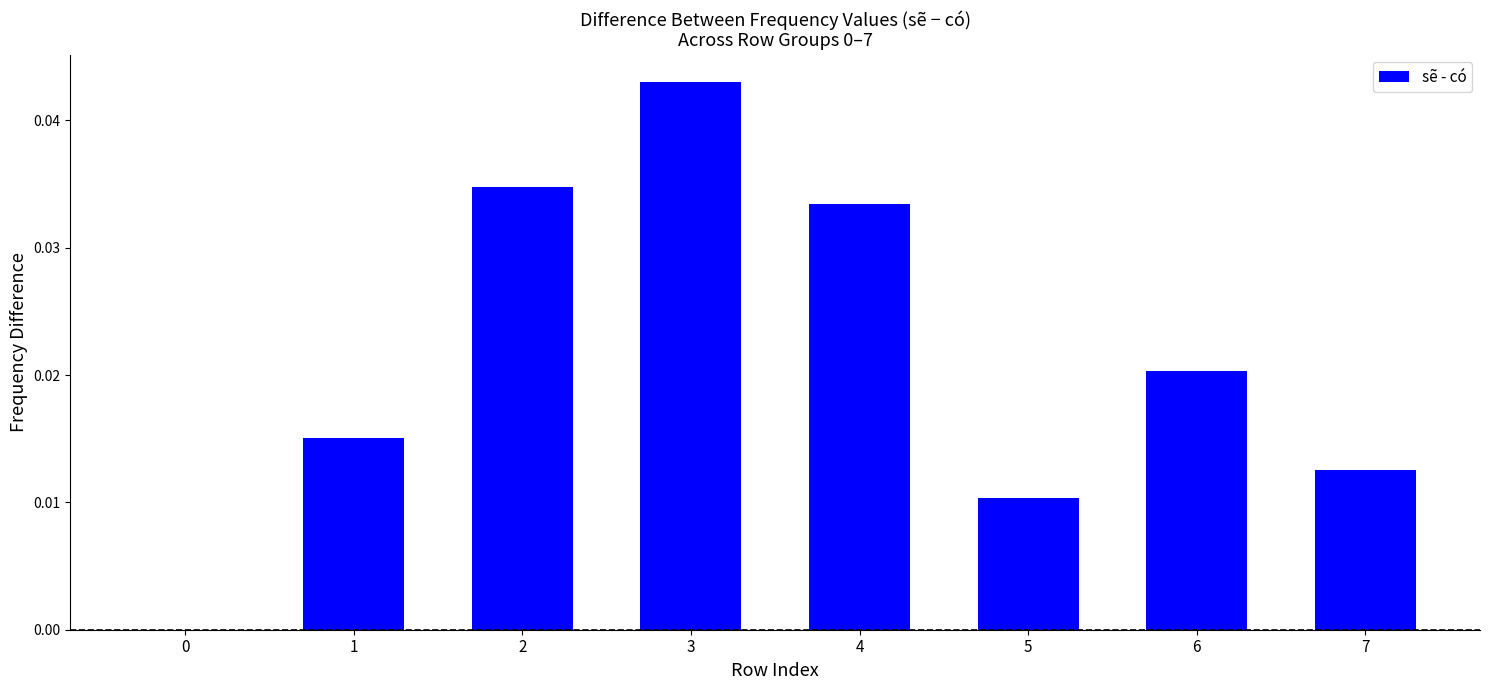

The value at 6 is 0.0. True or false?

True